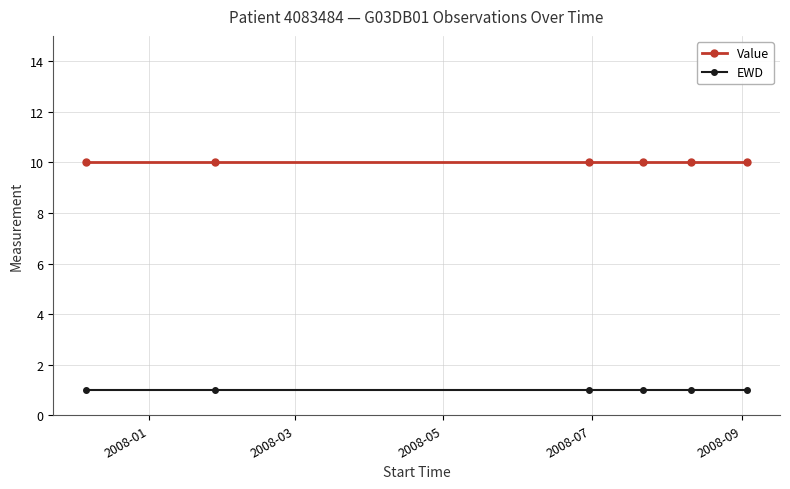

What is the maximum value shown in the chart?

10